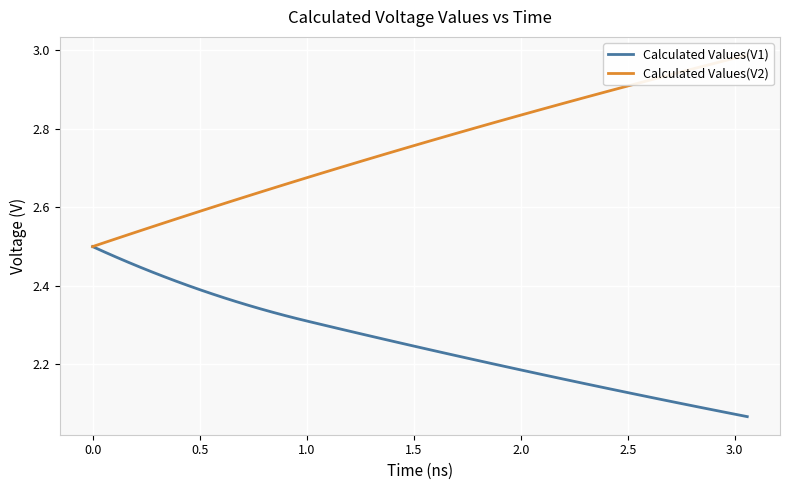

Reading left to right, extract all data points from this chart.

Calculated Values(V1): 2.5	2.5	2.5	2.5	2.5	2.4	2.4	2.4	2.4	2.4	2.4	2.4	2.4	2.4	2.4	2.3	2.3	2.3	2.3	2.3	2.3	2.3	2.3	2.3	2.3	2.2	2.2	2.2	2.2	2.2	2.2	2.2	2.2	2.1	2.1	2.1	2.1	2.1	2.1	2.1
Calculated Values(V2): 2.5	2.5	2.5	2.5	2.5	2.5	2.6	2.6	2.6	2.6	2.6	2.6	2.6	2.6	2.6	2.6	2.6	2.7	2.7	2.7	2.7	2.7	2.7	2.7	2.8	2.8	2.8	2.8	2.8	2.8	2.8	2.9	2.9	2.9	2.9	2.9	2.9	3.0	3.0	3.0